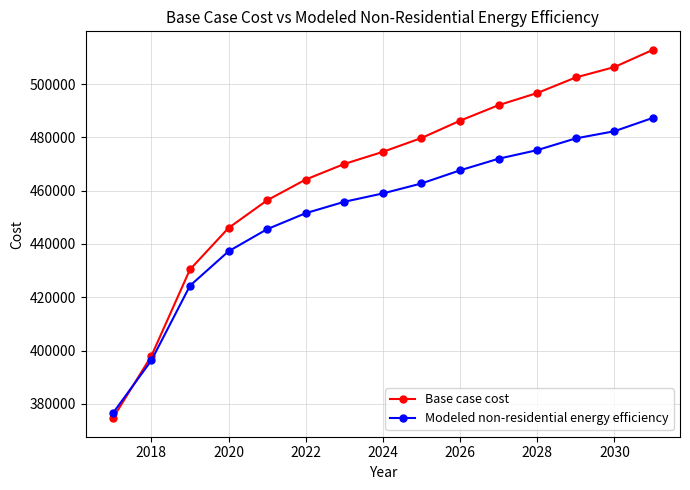

True or false: Modeled non-residential energy efficiency has more than 0 points higher than both neighbors.

False